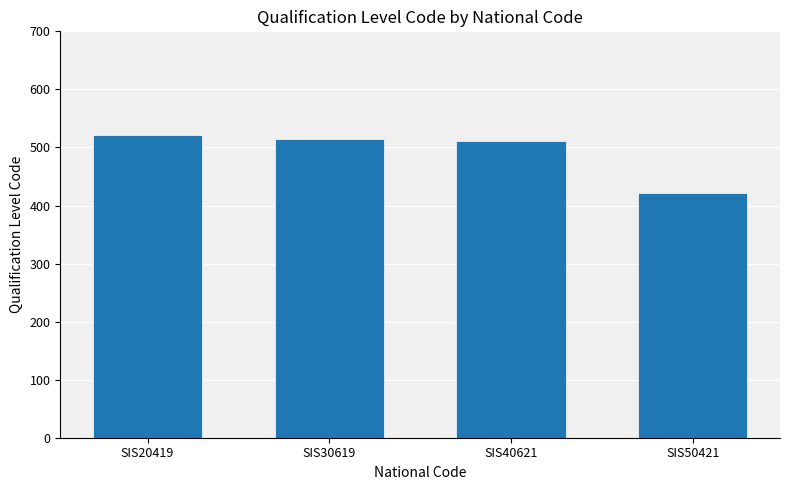

Is it true that the value at SIS40621 is 511?

True